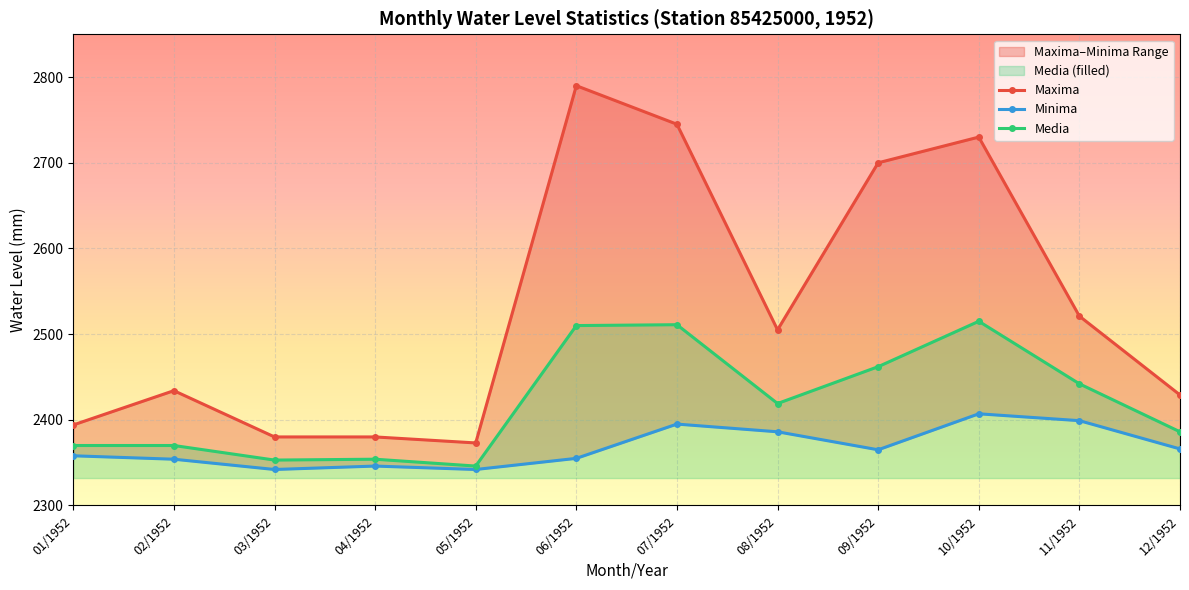

What is the minimum value shown in the chart?

2342